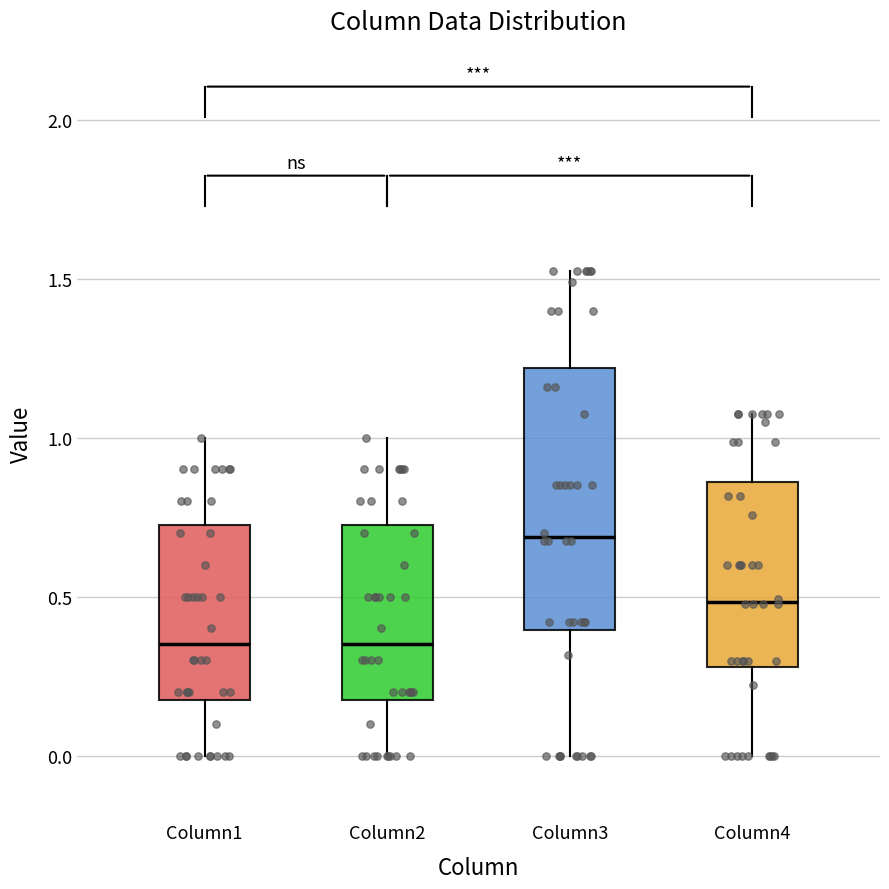

Reading left to right, read every box against the y-axis: the position of its median line, the range the box covers, and the ends of its whiskers. The values are not printed on the chart, so give them approximately, as read against the axis.

Column1: median 0.35, box 0.20 to 0.75, whiskers 0.00 to 1.00
Column2: median 0.35, box 0.20 to 0.75, whiskers 0.00 to 1.00
Column3: median 0.70, box 0.40 to 1.20, whiskers 0.00 to 1.50
Column4: median 0.50, box 0.30 to 0.85, whiskers 0.00 to 1.05